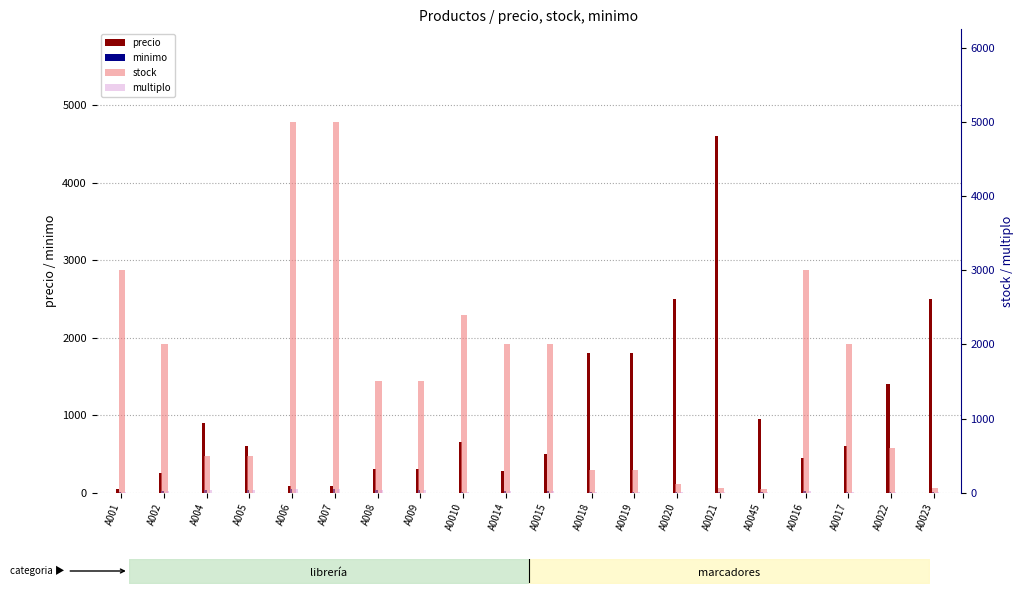

Reading left to right, extract all data points from this chart.

precio: 50	250	900	600	80	80	300	300	650	285	500	1800	1800	2500	4600	950	450	600	1400	2500
minimo: 12	24	30	30	50	50	36	36	12	24	24	12	12	12	6	12	24	12	12	12
stock: 3000	2000	500	500	5000	5000	1500	1500	2400	2000	2000	300	300	120	60	48	3000	2000	600	60
multiplo: 12	24	30	30	50	50	36	36	12	24	24	12	12	12	6	12	24	12	12	12